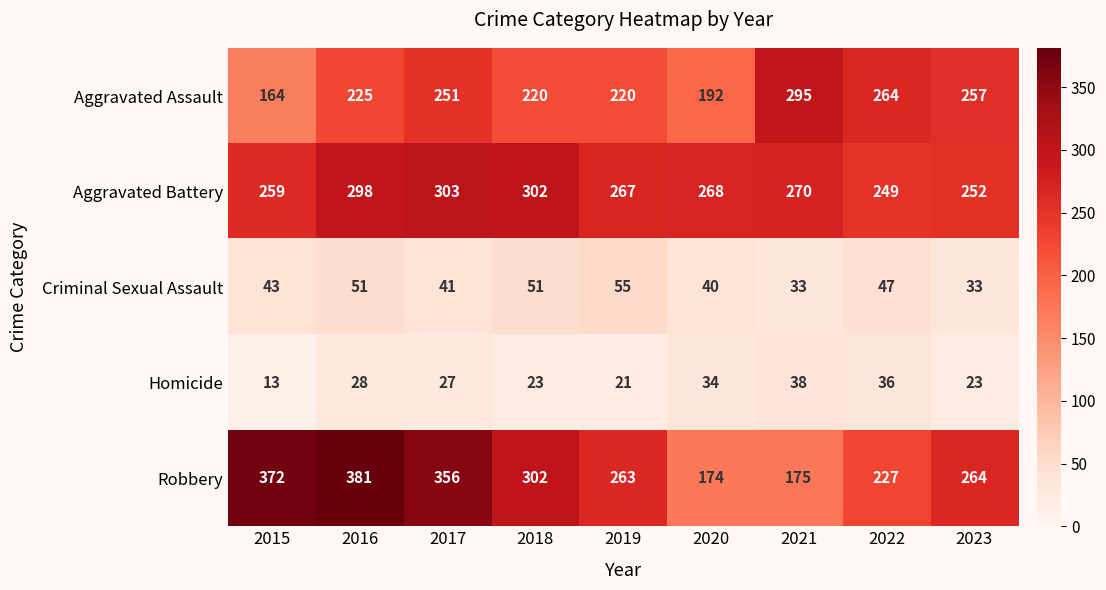

Rank the series at 2015 from lowest to highest value.

Homicide, Criminal Sexual Assault, Aggravated Assault, Aggravated Battery, Robbery